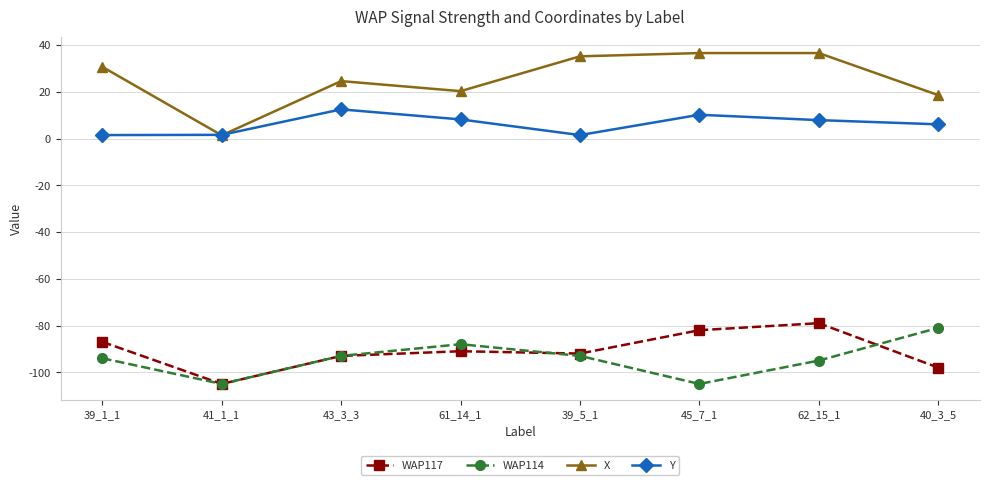

True or false: Y has more than 0 interior local peaks.

True